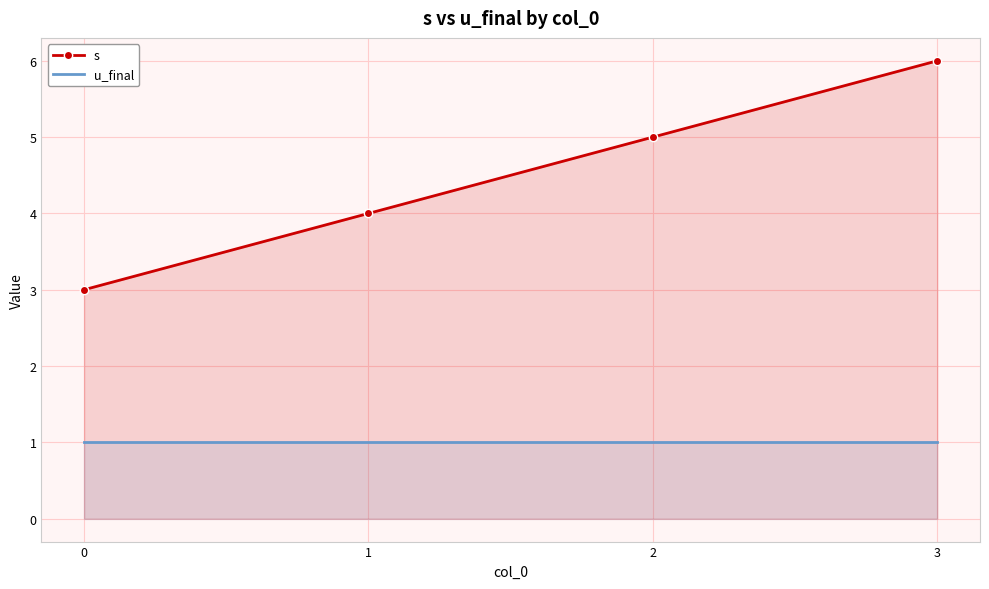

What is the total value across all series at 3?

7